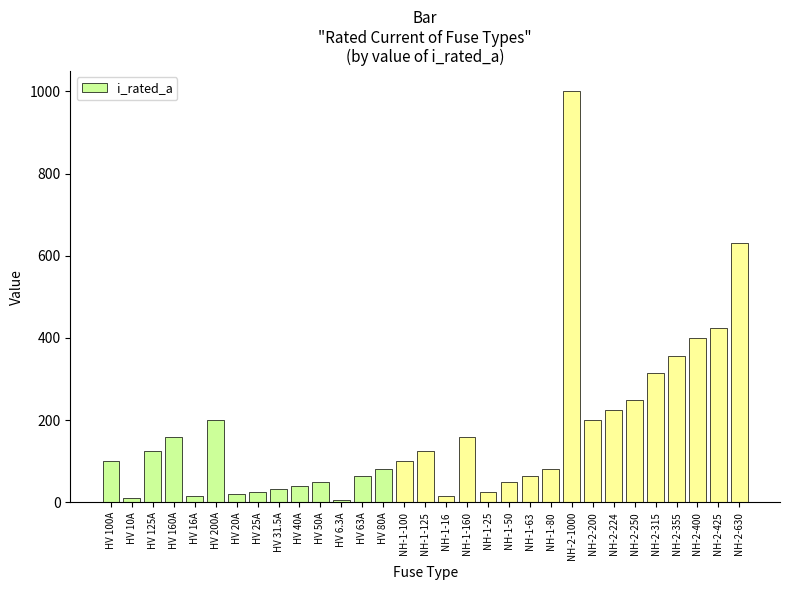

What is the difference between the maximum and minimum values?

993.7